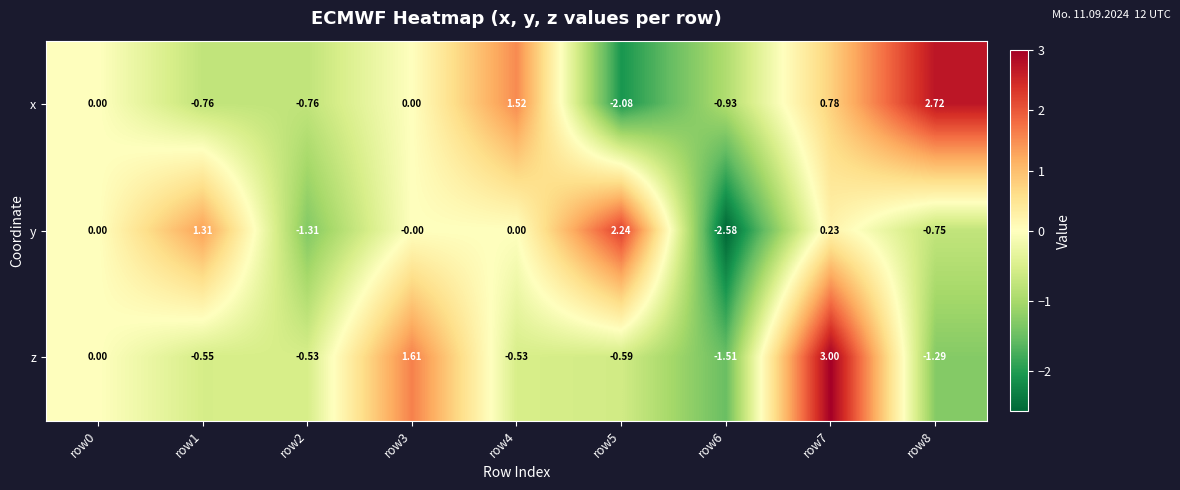

Which series has the largest range (max minus min)?

y